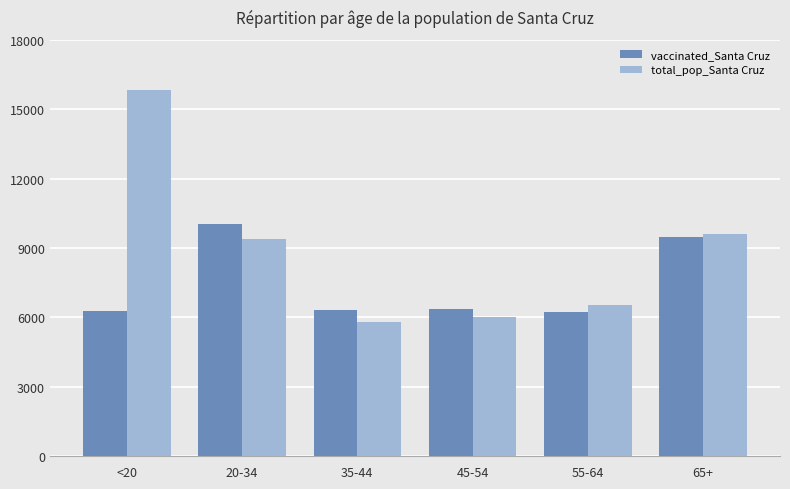

Which label corresponds to the largest value in the chart?

<20